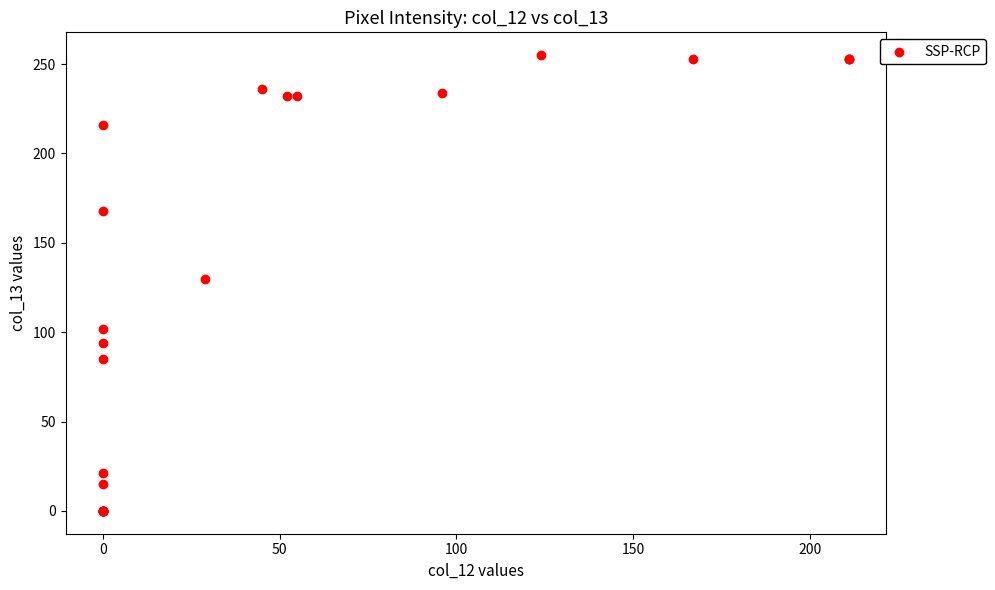

What Y value in the scatter plot is closest to 127?

130